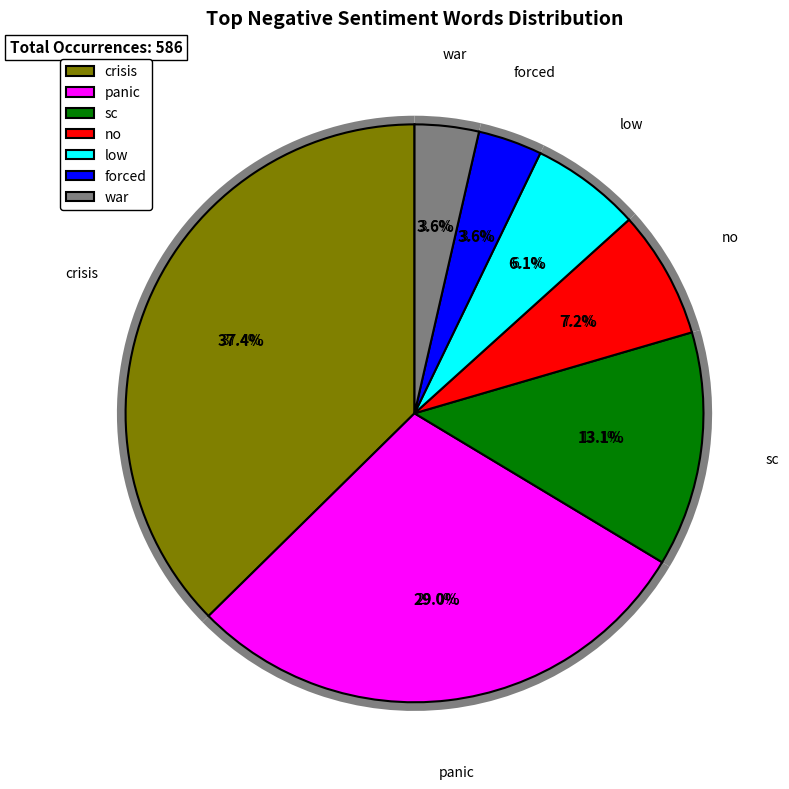

How much of the chart is everything except crisis?

62.6%